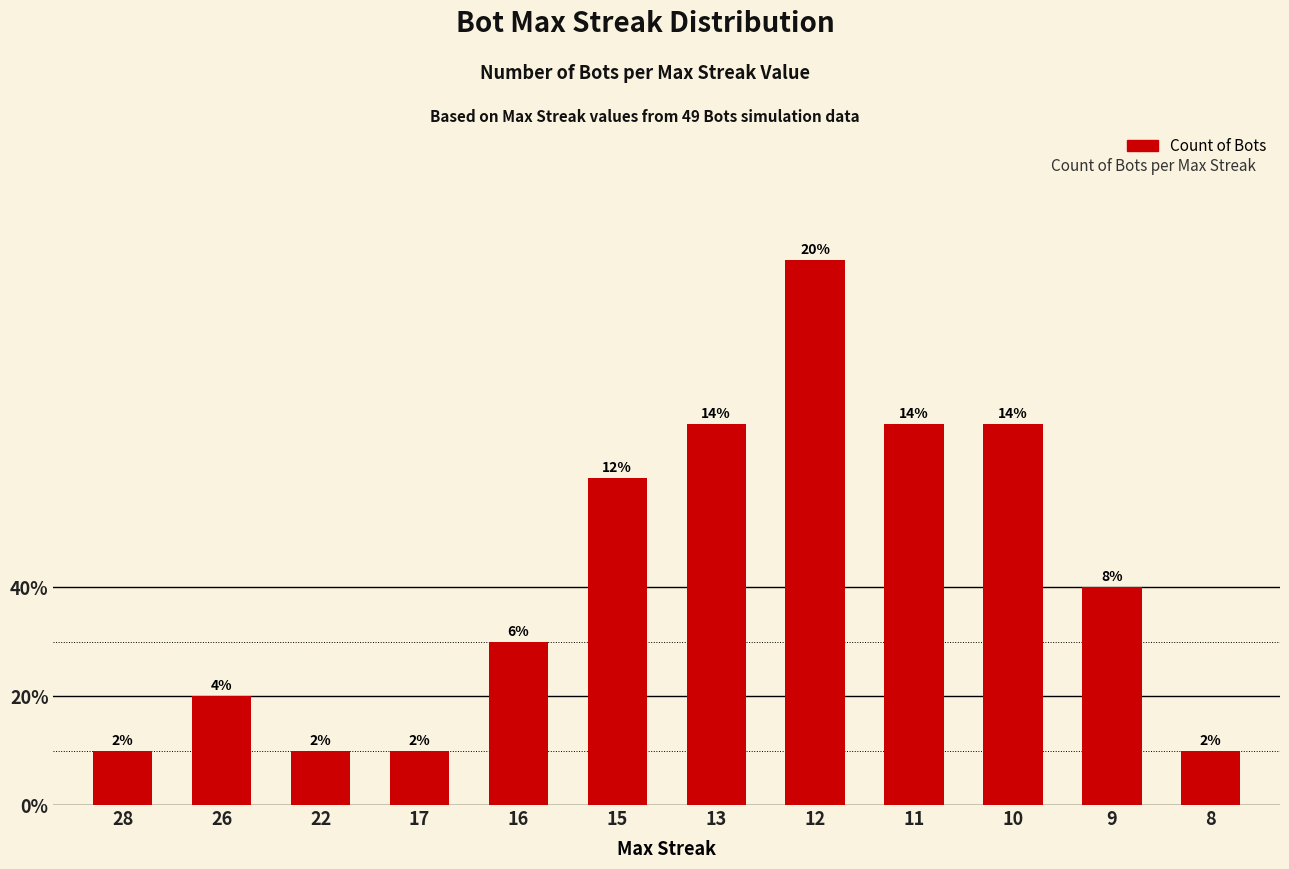

Reading left to right, extract all data points from this chart.

28=1	26=2	22=1	17=1	16=3	15=6	13=7	12=10	11=7	10=7	9=4	8=1